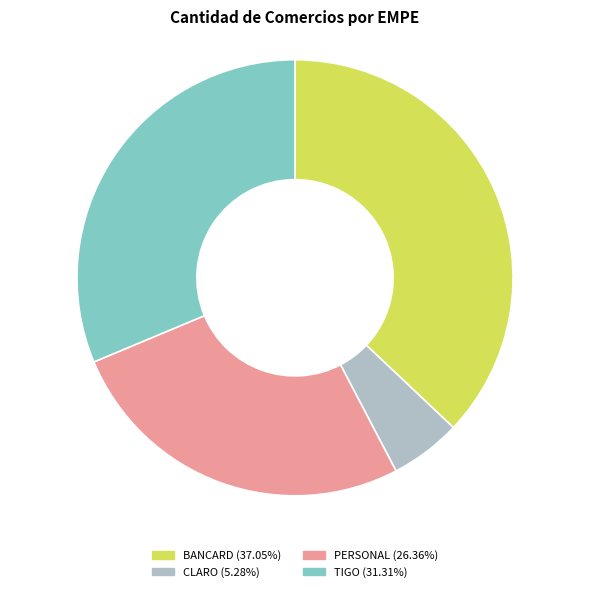

Between BANCARD and PERSONAL, which is larger?

BANCARD